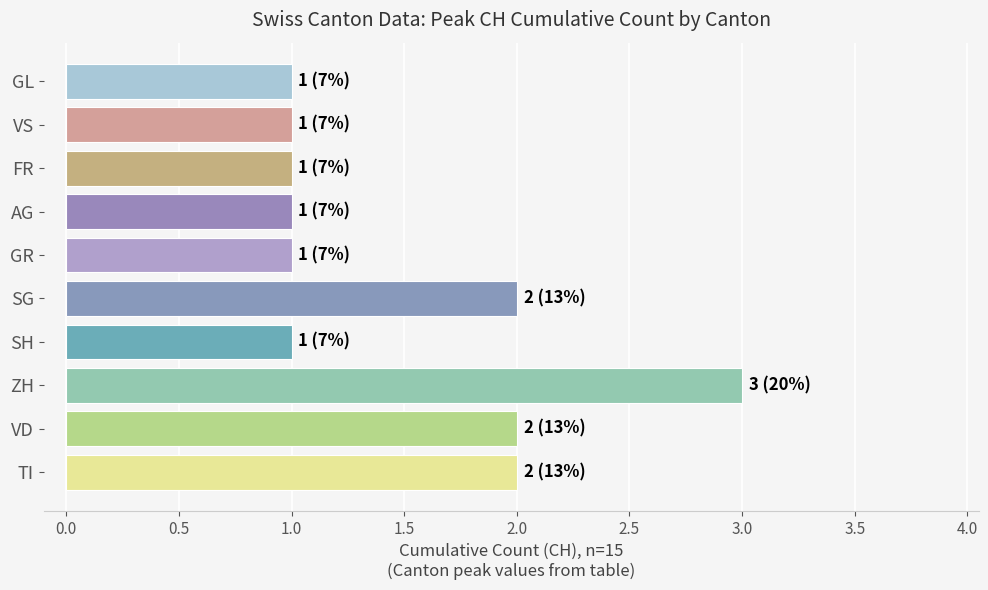

What is the maximum value shown in the chart?

3